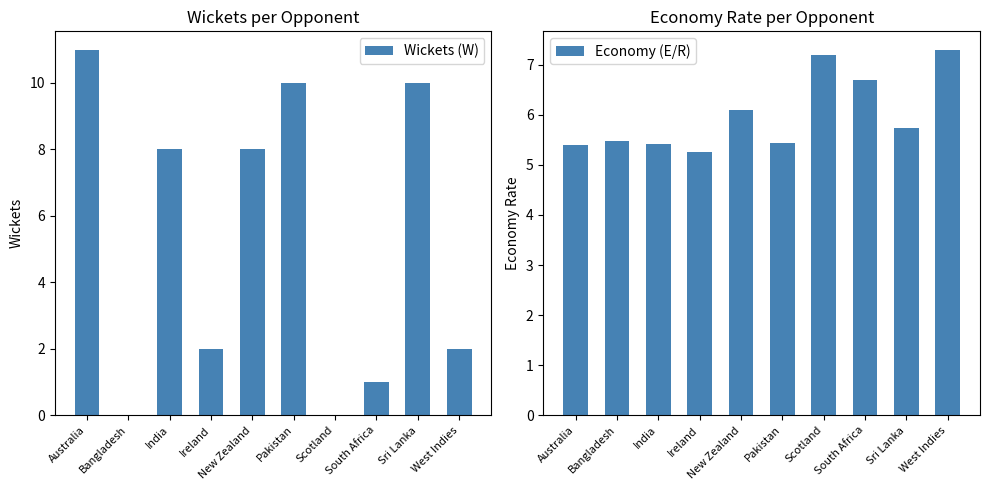

Between New Zealand and Pakistan, which series saw the biggest shift?

Wickets (W)